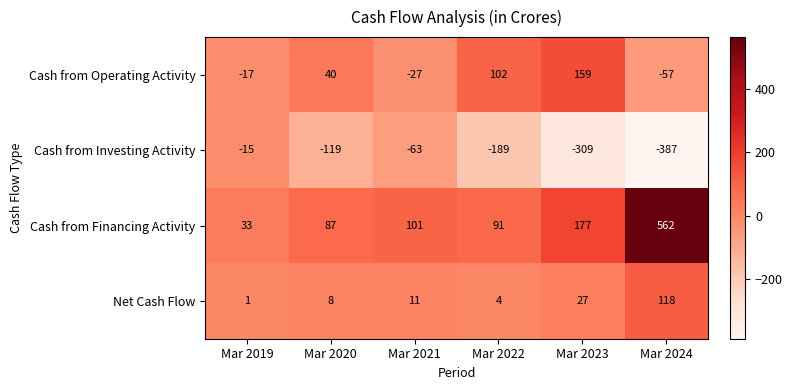

At which category does the chart reach its peak across all series?

Mar 2024